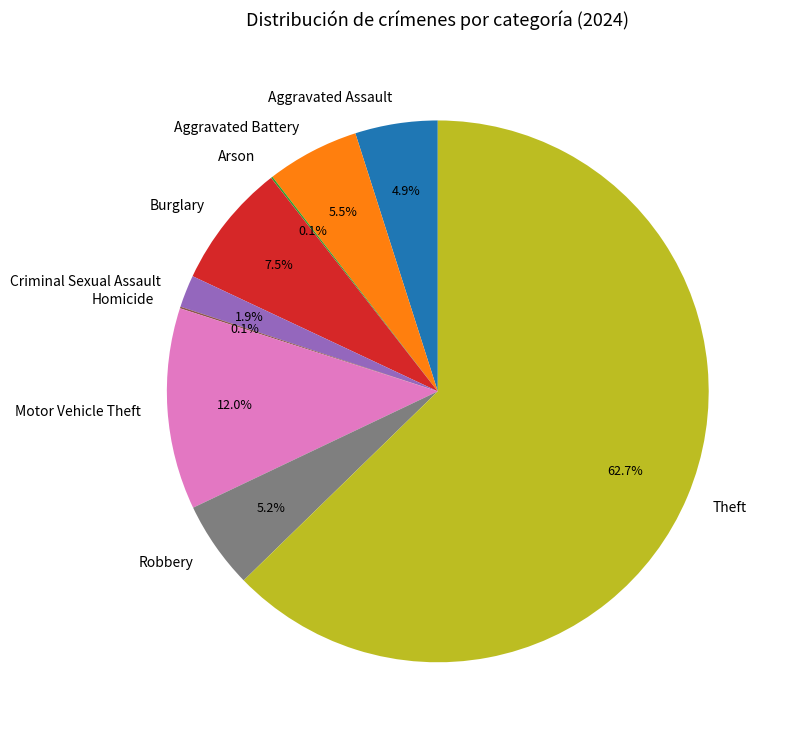

To the nearest percent, what is the difference between the Motor Vehicle Theft and Aggravated Assault slice percentages?

7%